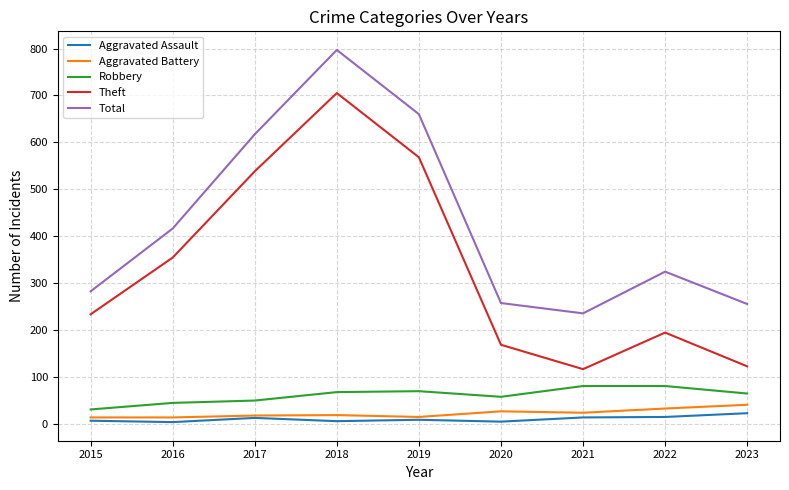

The value of Total at 2022 is 508. True or false?

False